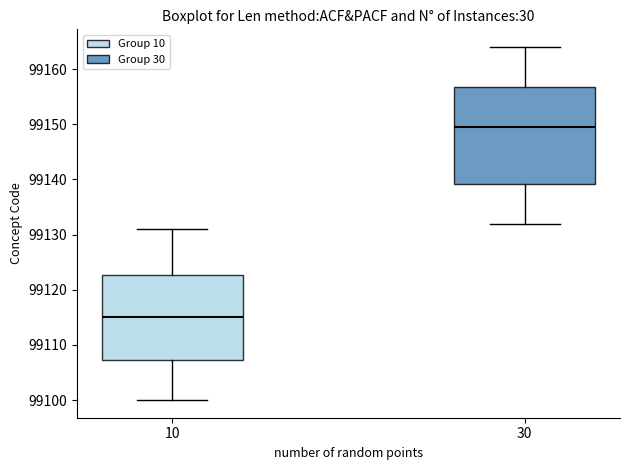

Where is the upper edge of the box at x = 30 on the y-axis? The values are not printed on the chart, so give them approximately, as read against the axis.

99157